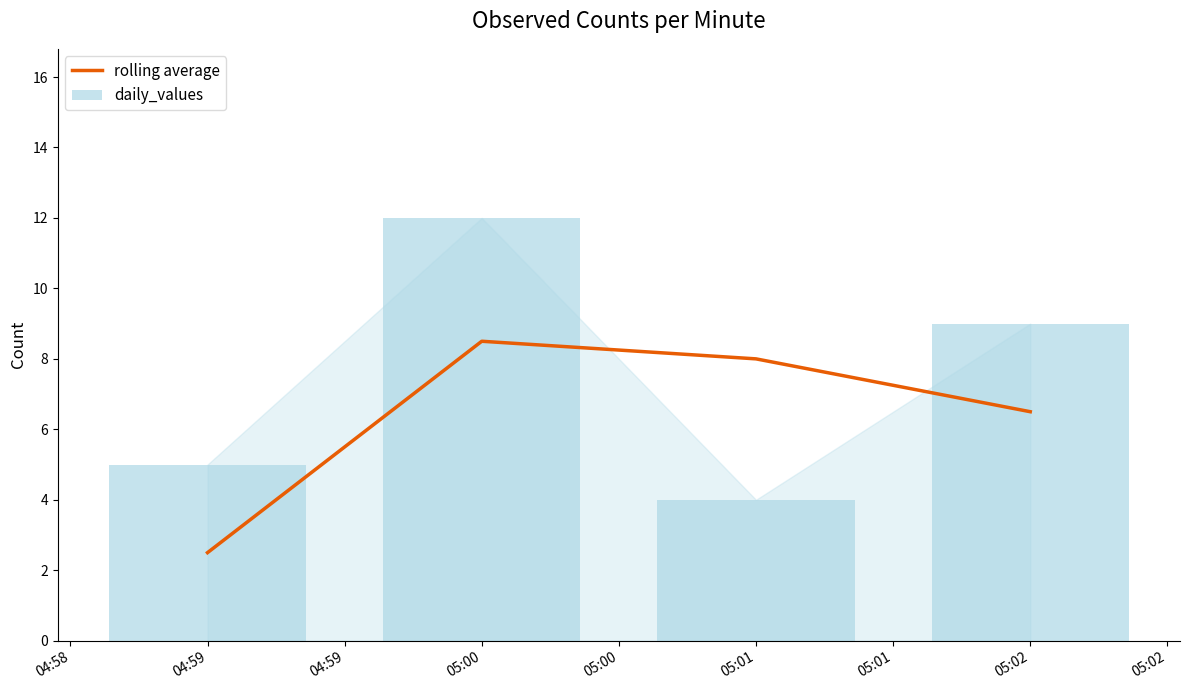

How many data points in rolling average are less than 8?

2